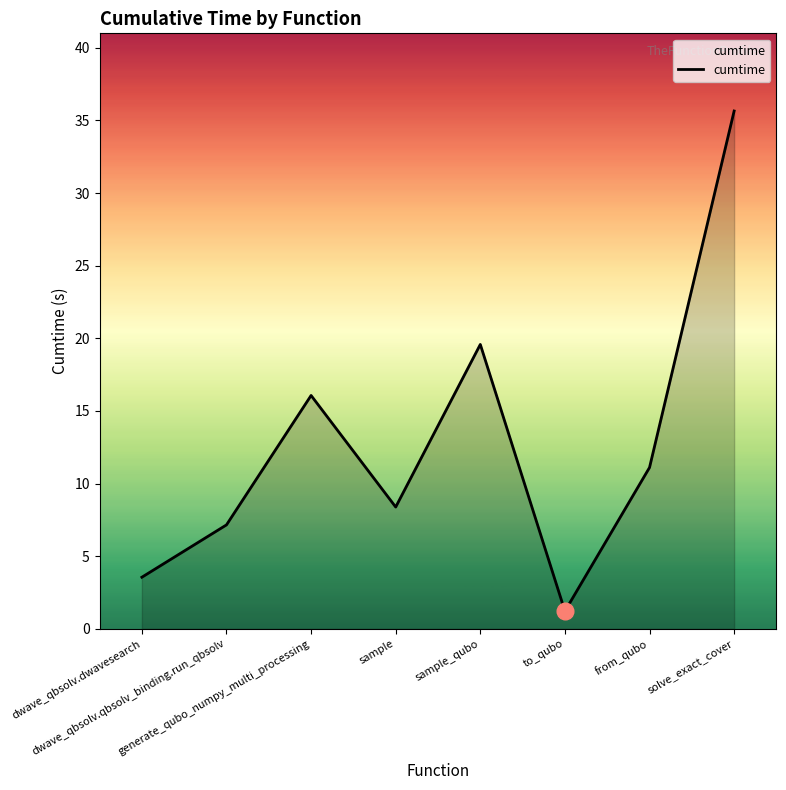

List the labels in order of value, largest first.

solve_exact_cover, sample_qubo, generate_qubo_numpy_multi_processing, from_qubo, sample, dwave_qbsolv.qbsolv_binding.run_qbsolv, dwave_qbsolv.dwavesearch, to_qubo